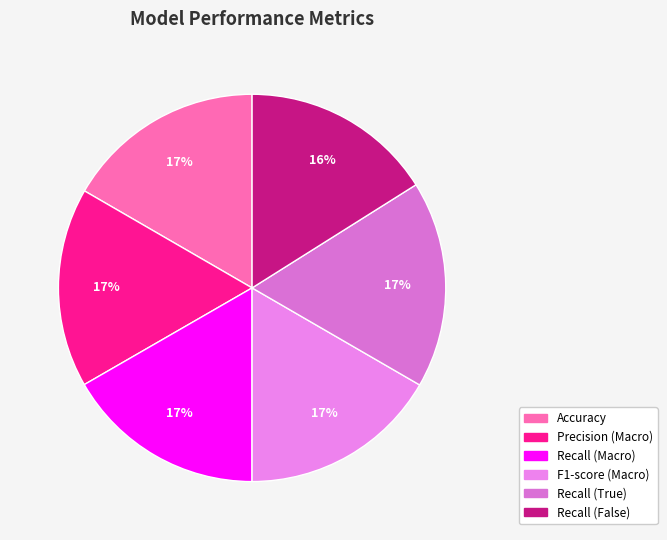

To the nearest percent, what is the combined percentage of Precision (Macro) and Recall (Macro)?

33%